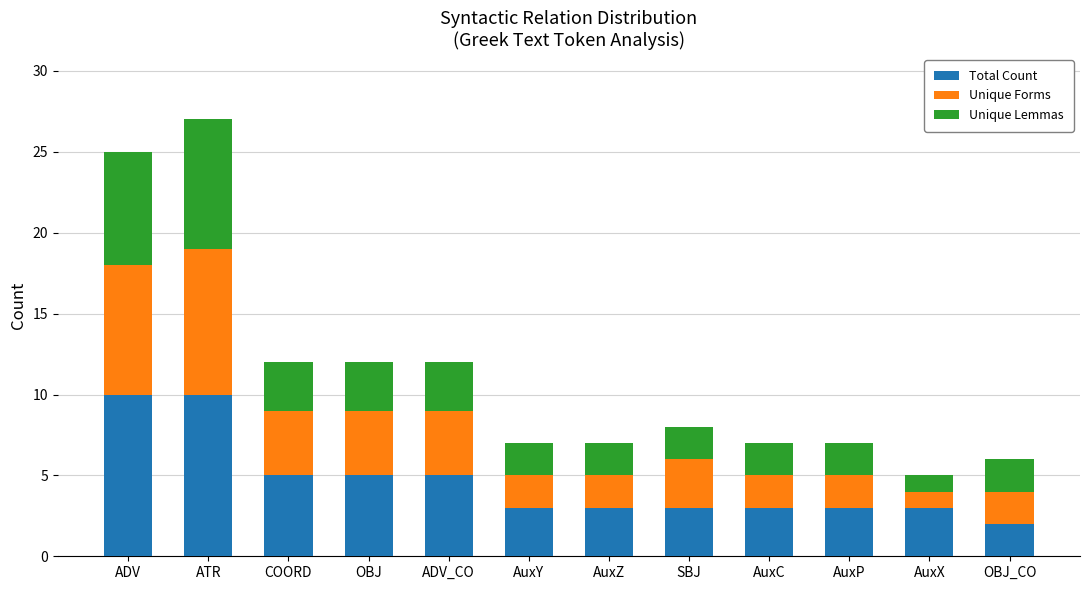

At which category is the sum across all series the highest?

ATR